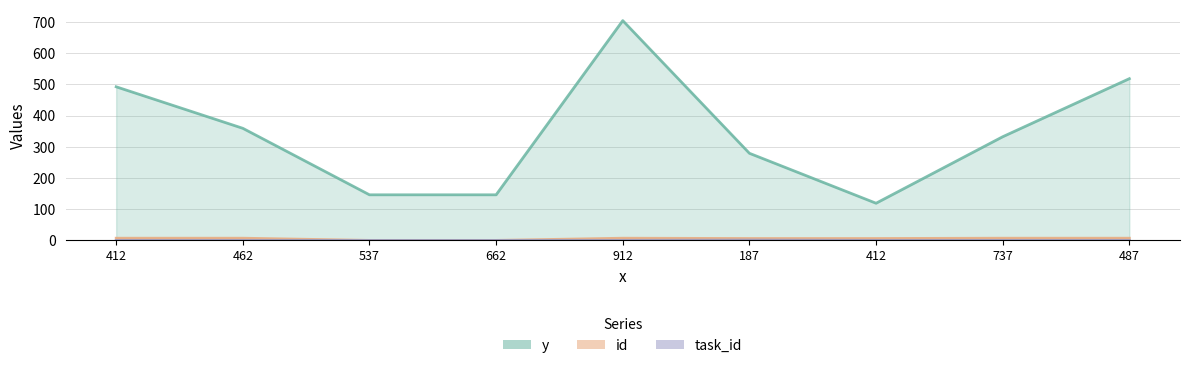

Reading left to right, list all the values displayed in this chart.

y: 412=492	462=359	537=146	662=146	912=704	187=279	412=119	737=332	487=518
id: 412=7	462=7	537=0	662=0	912=7	187=6	412=6	737=7	487=7
task_id: 412=0	462=0	537=0	662=0	912=0	187=1	412=0	737=0	487=0